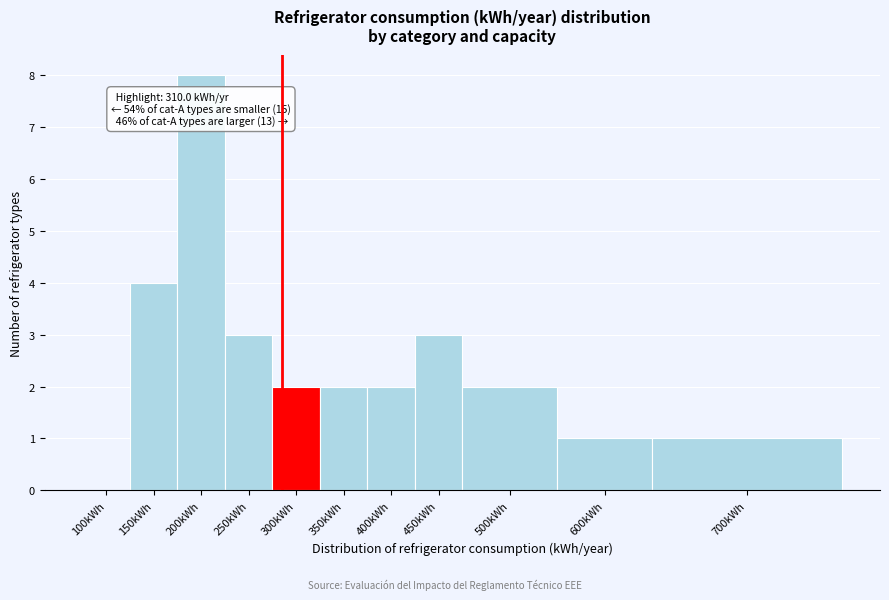

Reading right to left, transcribe all the data shown in this chart.

700kWh=1	600kWh=1	500kWh=2	450kWh=3	400kWh=2	350kWh=2	300kWh=2	250kWh=3	200kWh=8	150kWh=4	100kWh=0